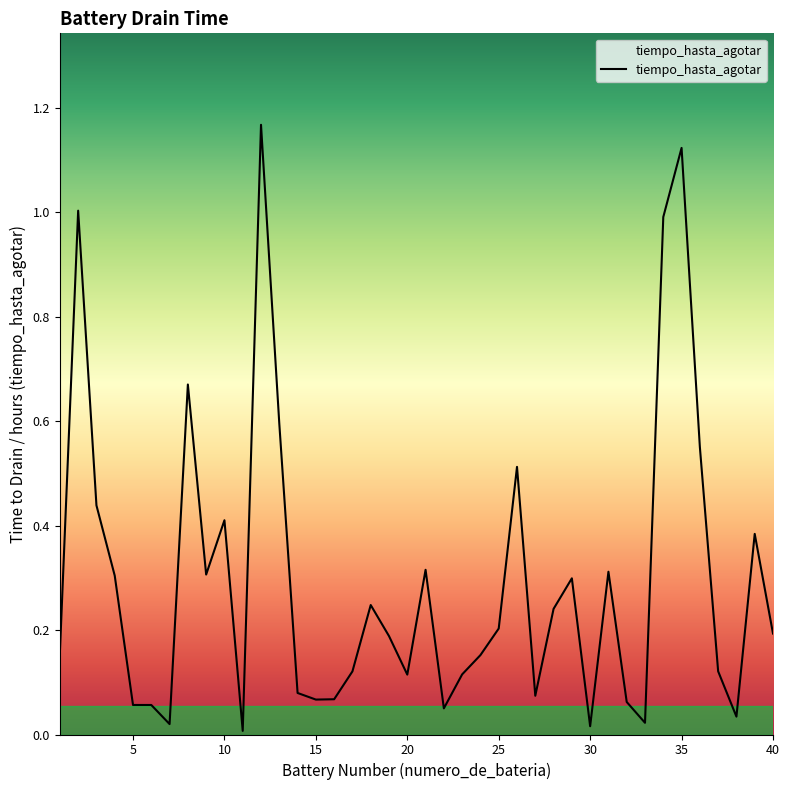

How many interior local peaks (higher than both neighbors) does the data have?

11